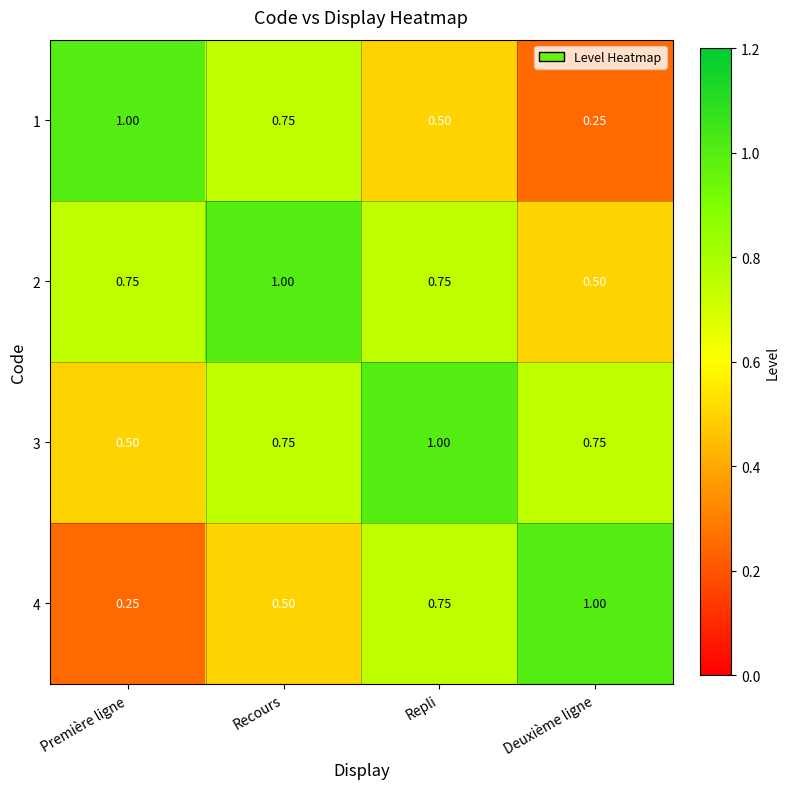

Is the value of 2 at Repli greater than the value of 4 at Deuxième ligne?

No